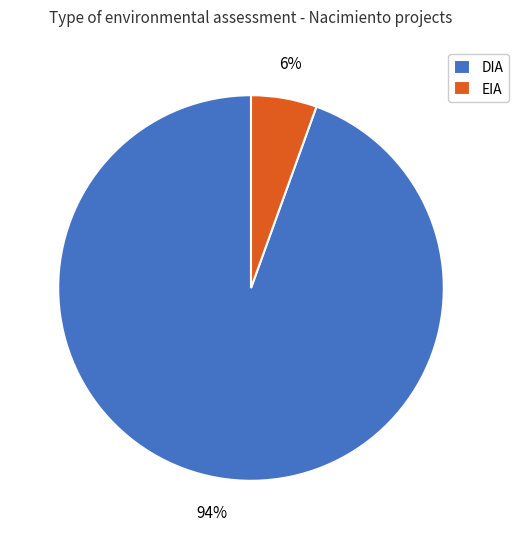

True or false: DIA accounts for 87% of the total.

False